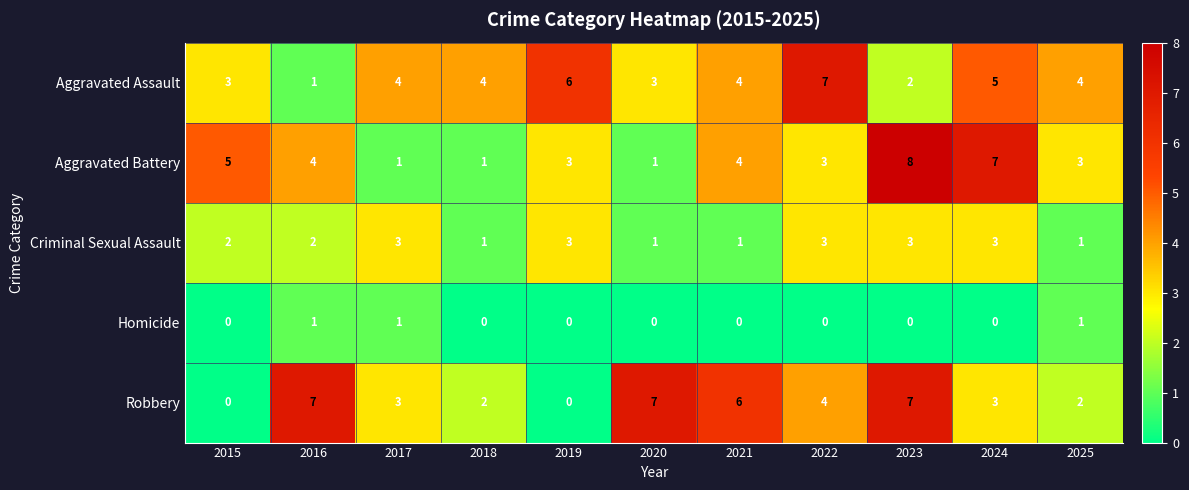

Between 2022 and 2025, which series saw the biggest shift?

Aggravated Assault